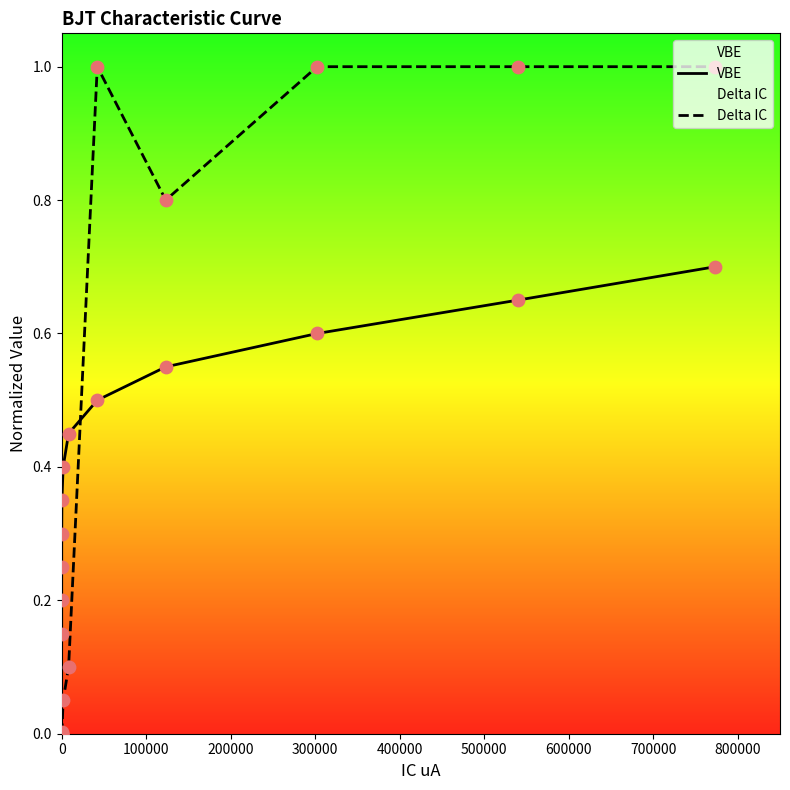

Which series has the widest spread of Y values?

Delta IC